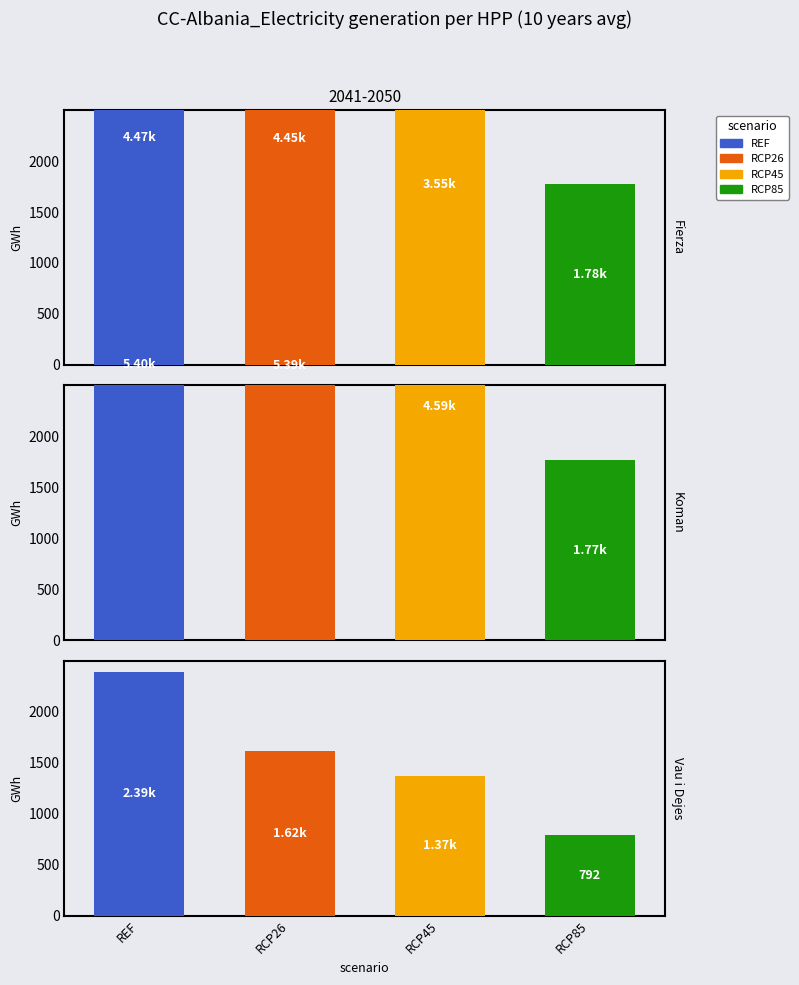

What is the total value across all series at 0?

14245